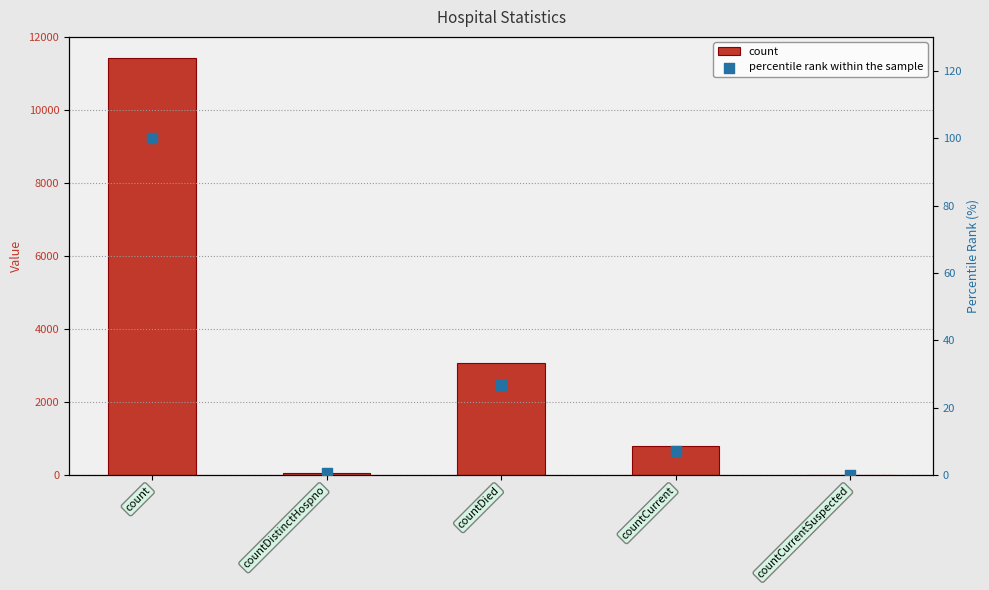

Which series contains the highest Y value?

count